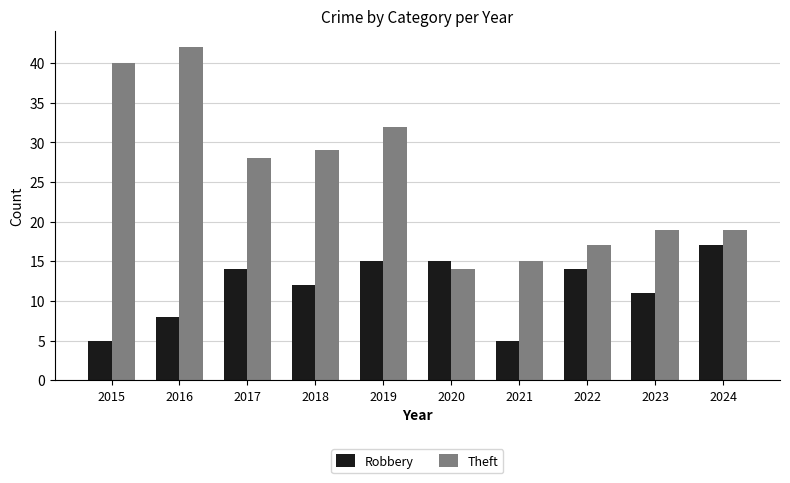

What is the approximate value of Robbery at 2019, to the nearest 10?

20